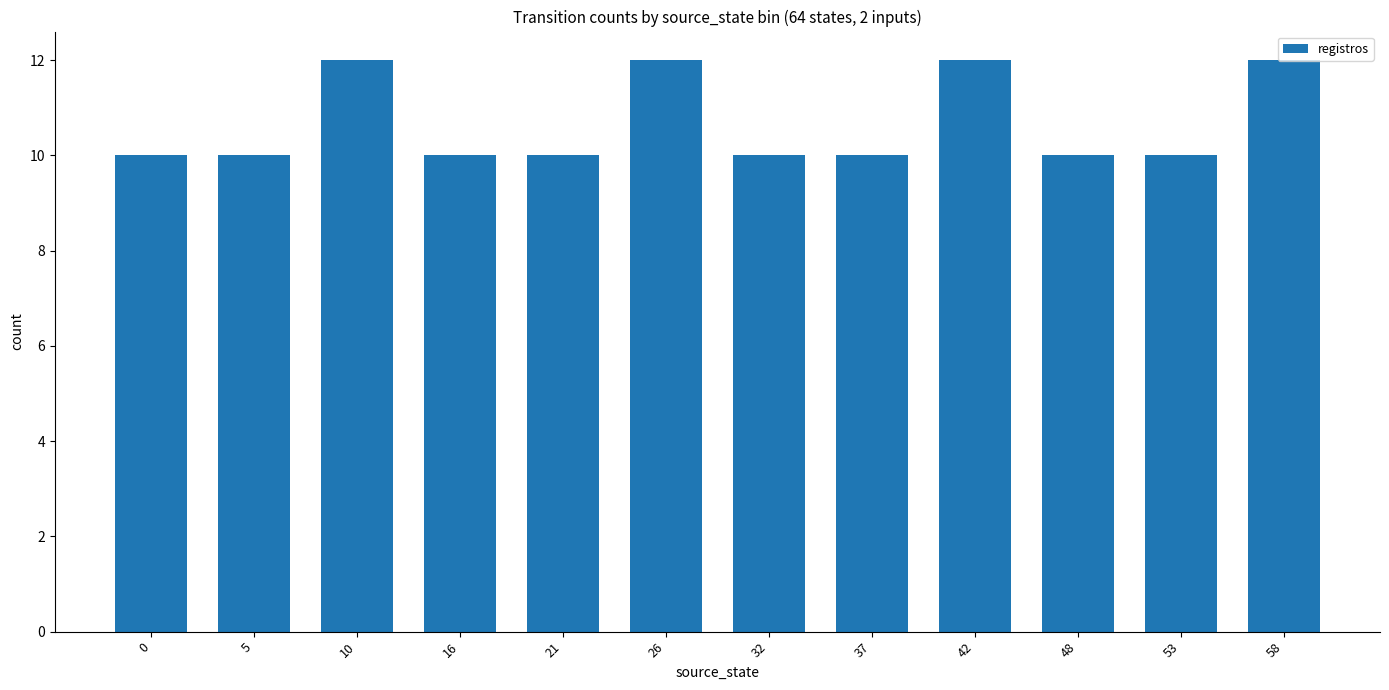

What is the difference between the maximum and minimum values?

2